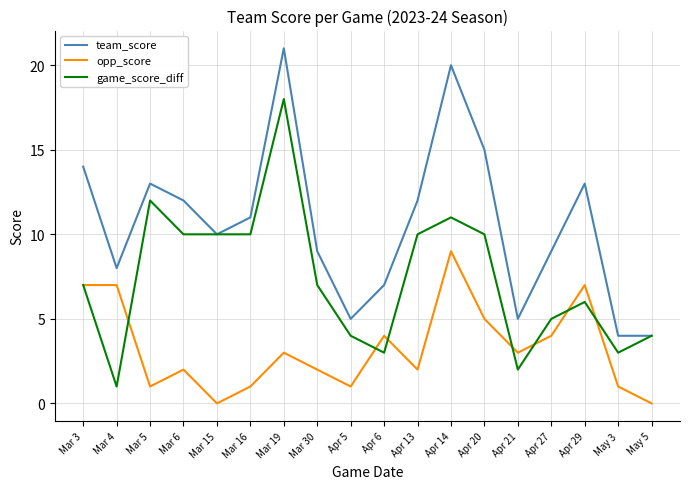

Which series changed the most between Mar 30 and Apr 6?

game_score_diff